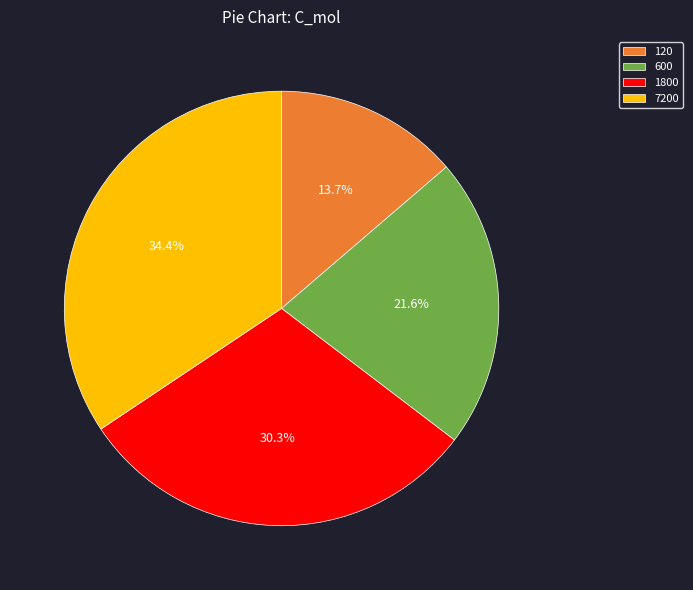

How many slices are in this pie chart?

4